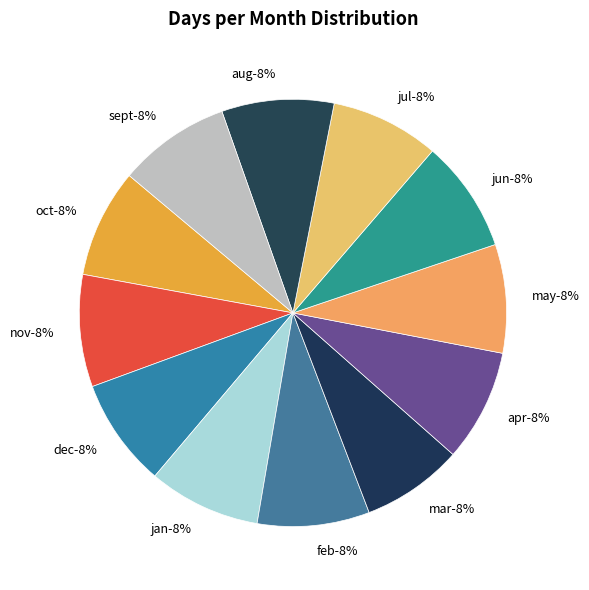

Approximately how many times larger is the value at may compared to jan?

1.0